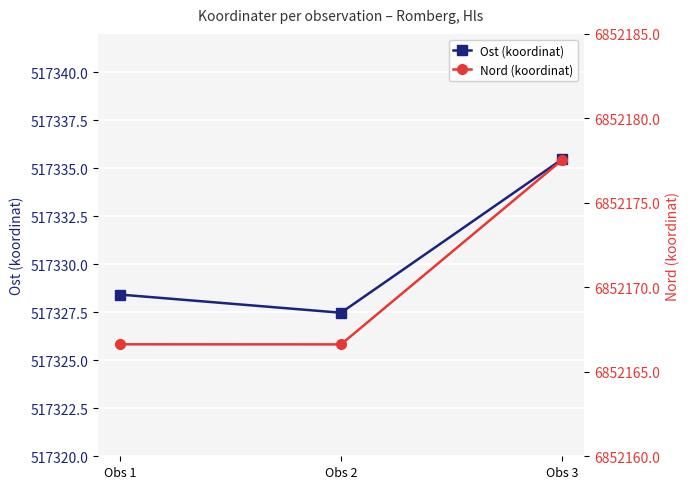

Reading left to right, transcribe all the data shown in this chart.

Ost (koordinat): 517328.4	517327.5	517335.5
Nord (koordinat): 6852166.6	6852166.6	6852177.5